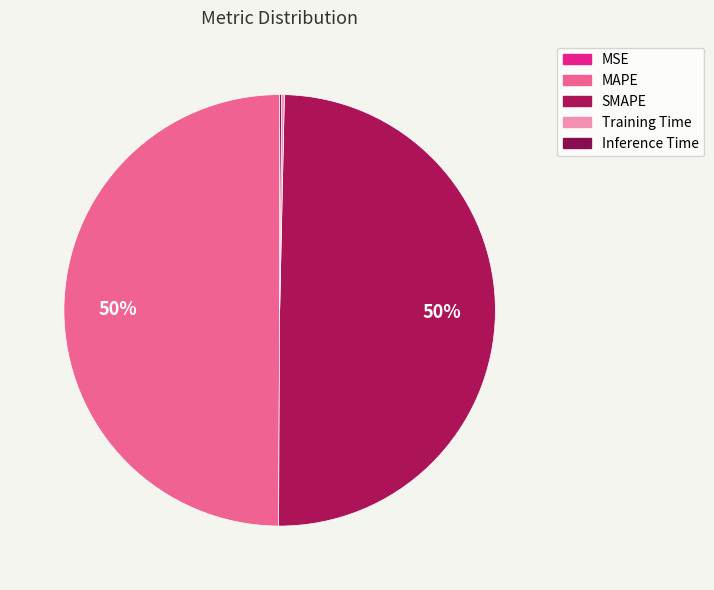

What portion of the pie excludes MAPE?

50.1%